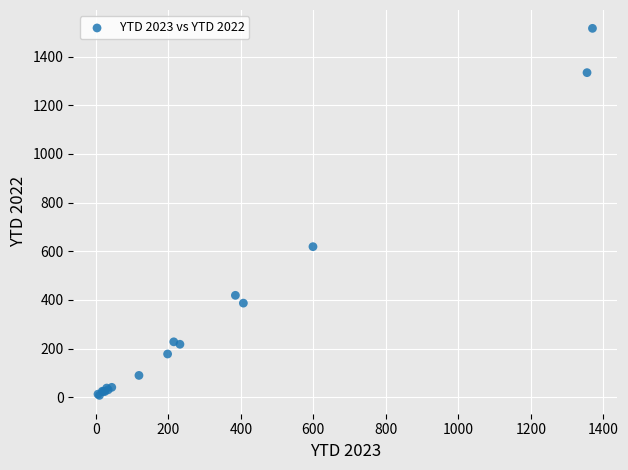

What Y value in the scatter plot is closest to 762?

619